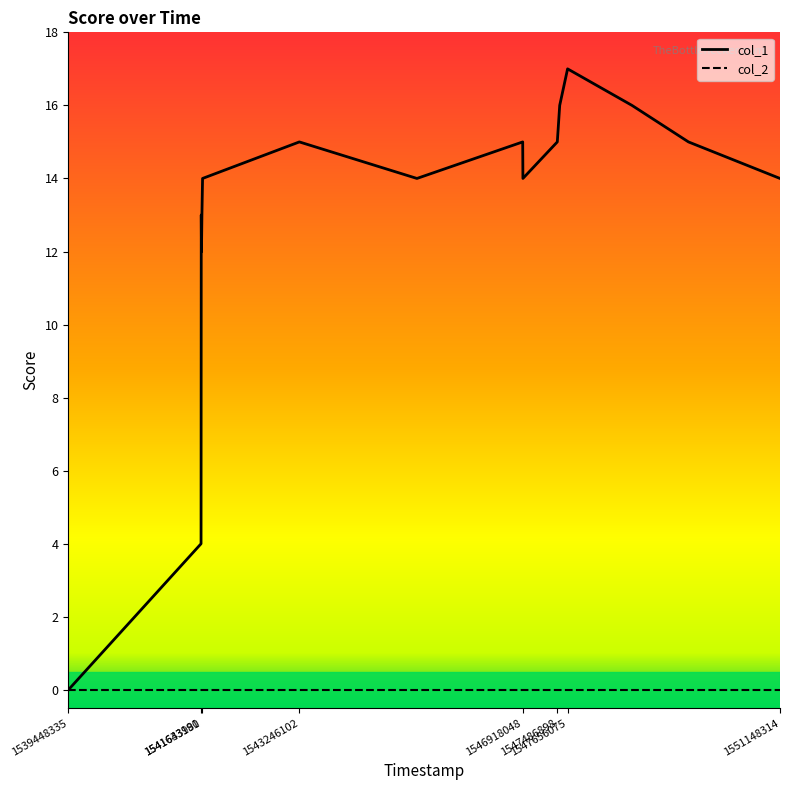

What is the maximum value shown in the chart?

17